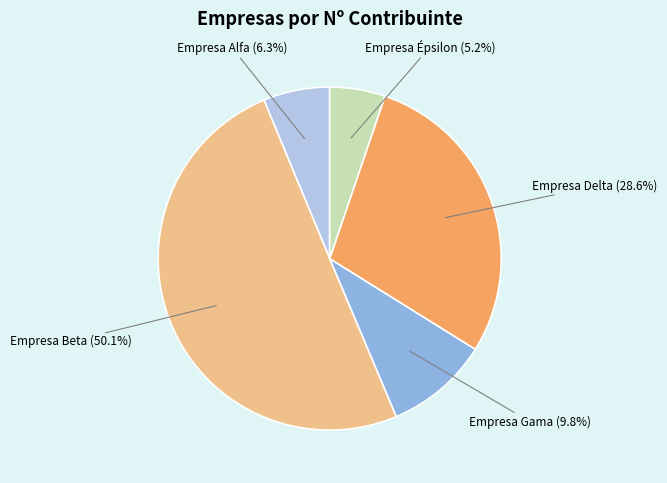

How many segments does this pie chart have?

5